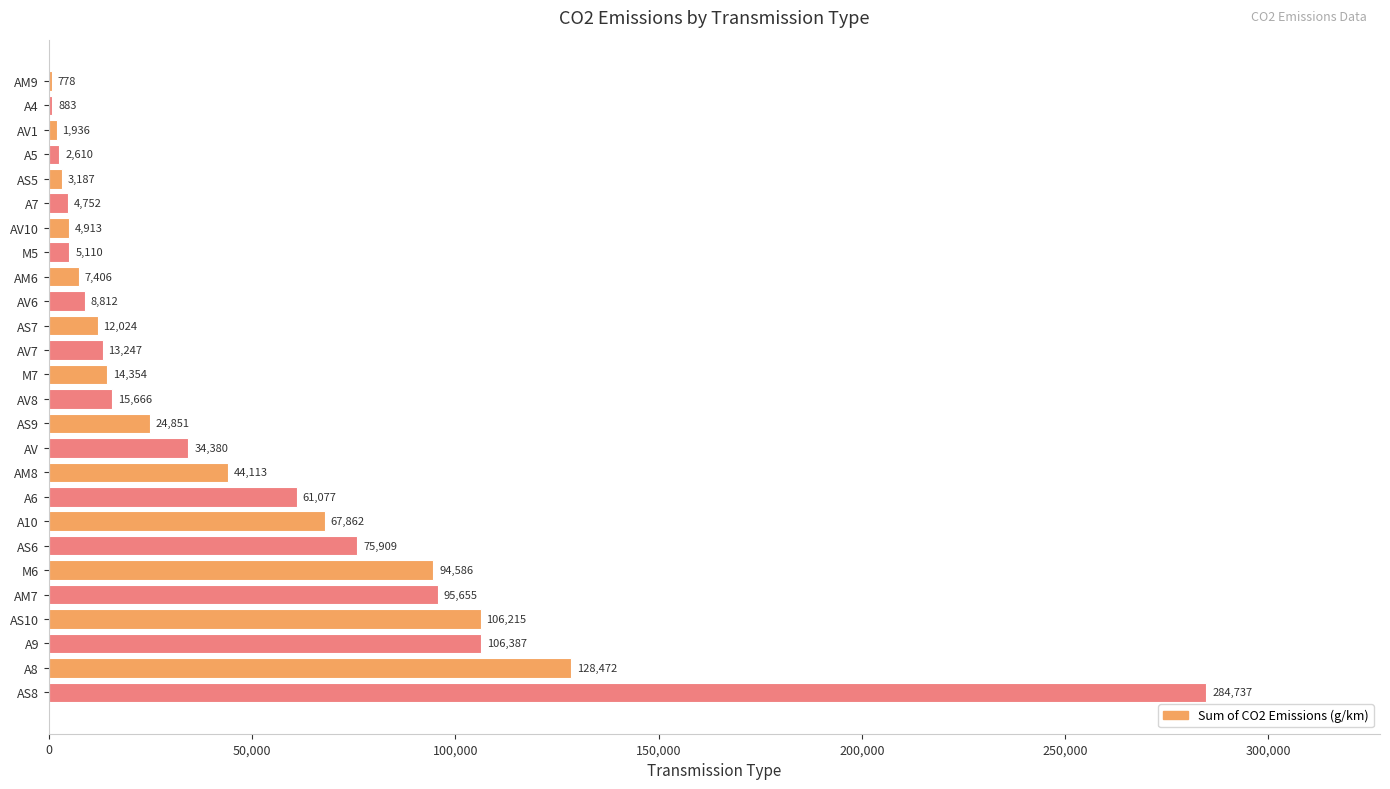

True or false: the data shows 37156 at A9.

False